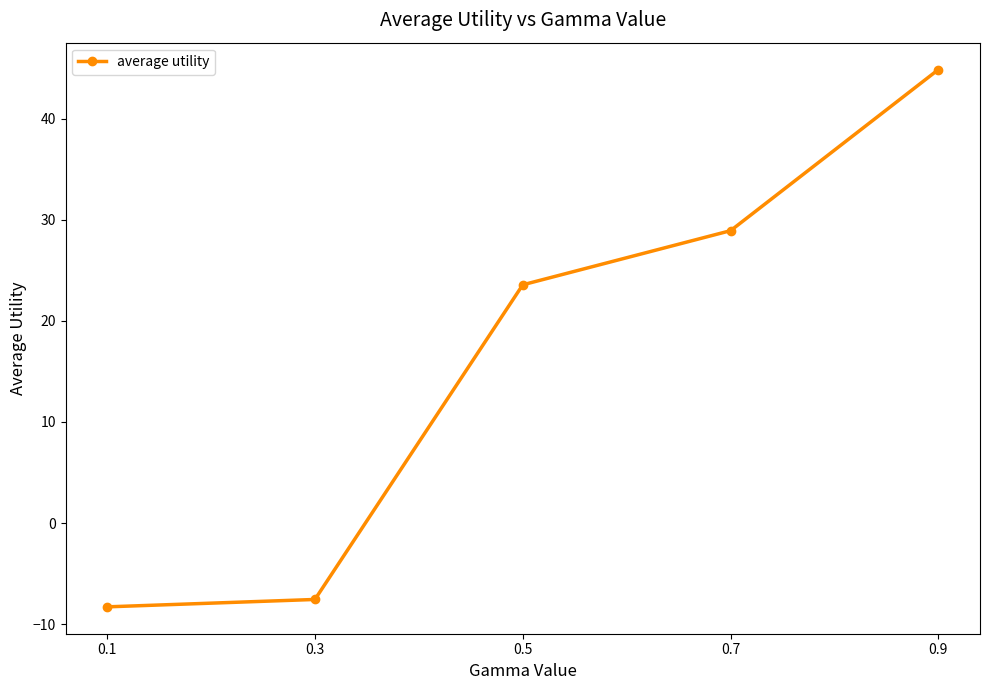

At which label is the value closest to 18?

0.5